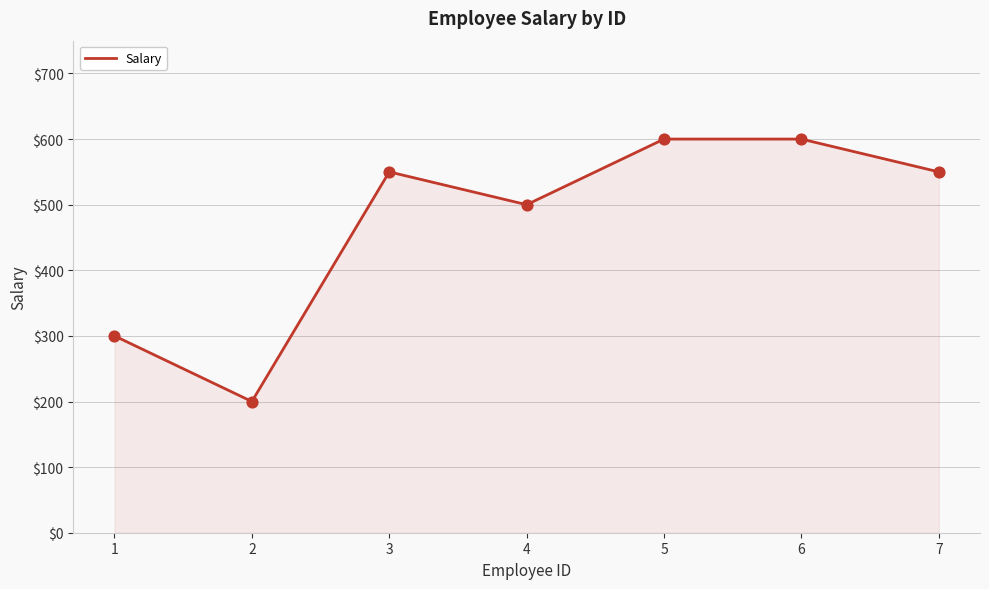

What is the change in value from 5 to 7?

-50